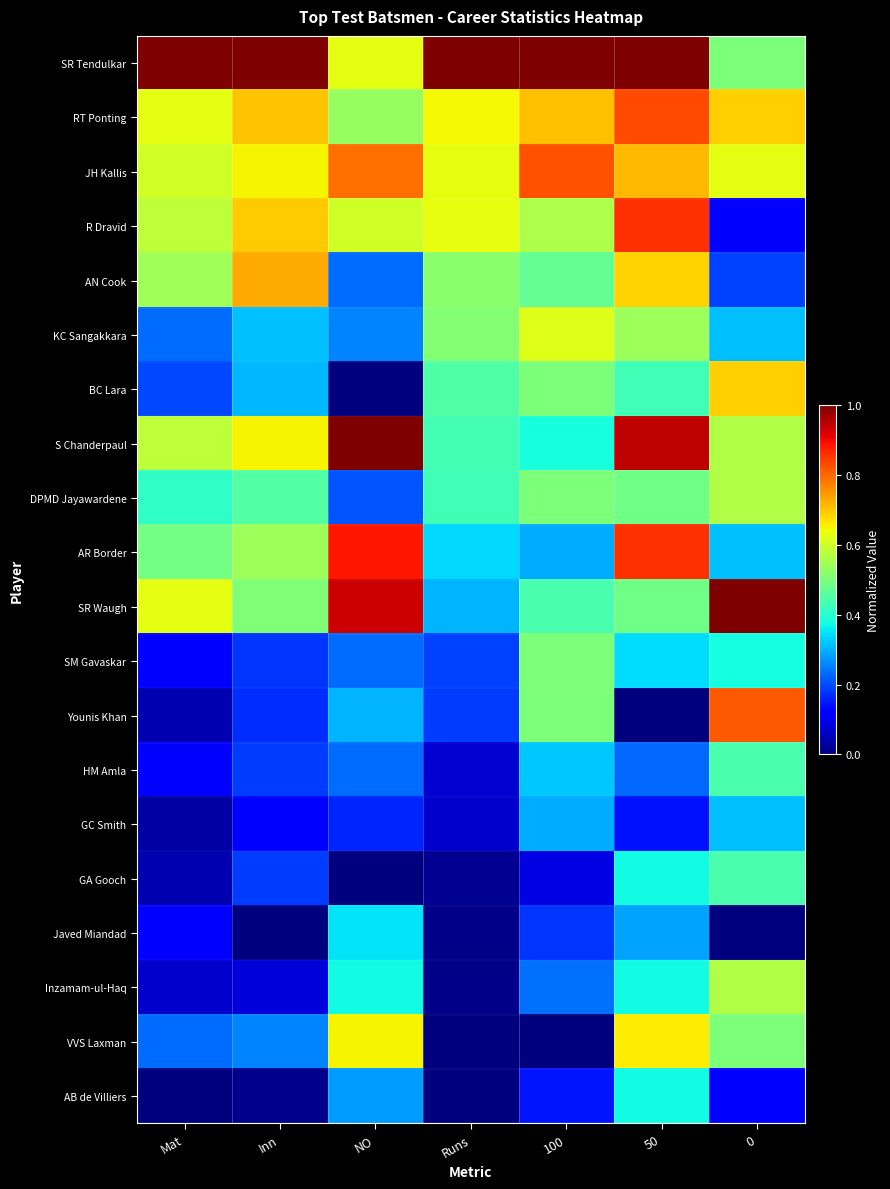

At which category does the chart reach its minimum across all series?

NO